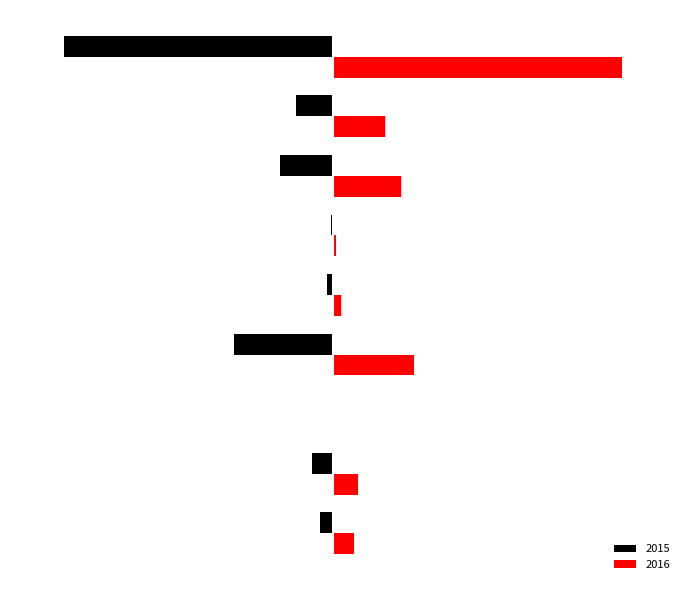

What are all the series names shown in the legend?

2015, 2016